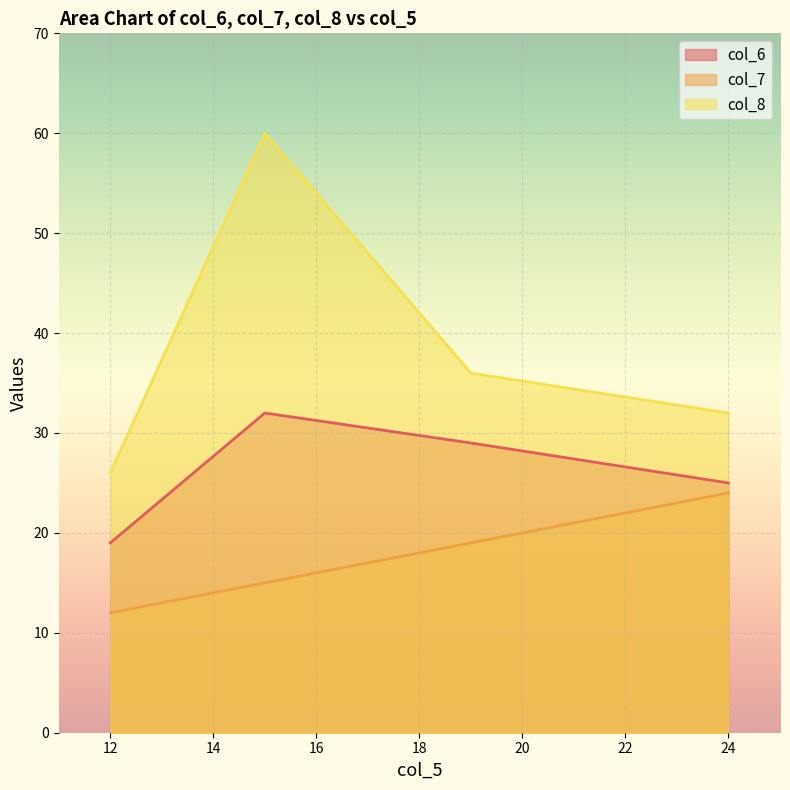

True or false: col_6 has more than 2 interior local peaks.

False